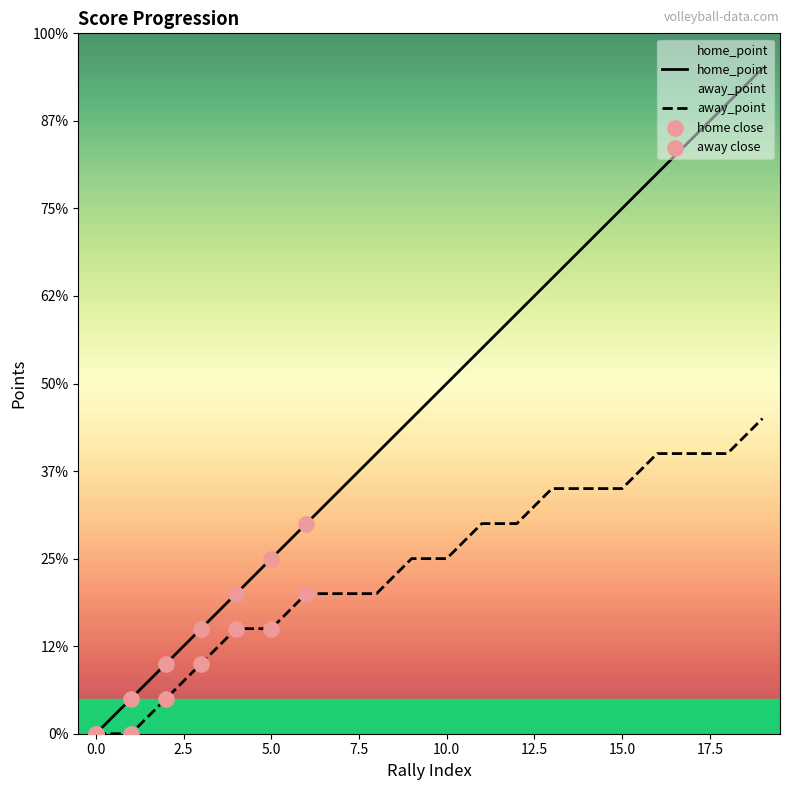

Which series contains the lowest Y value?

home_point